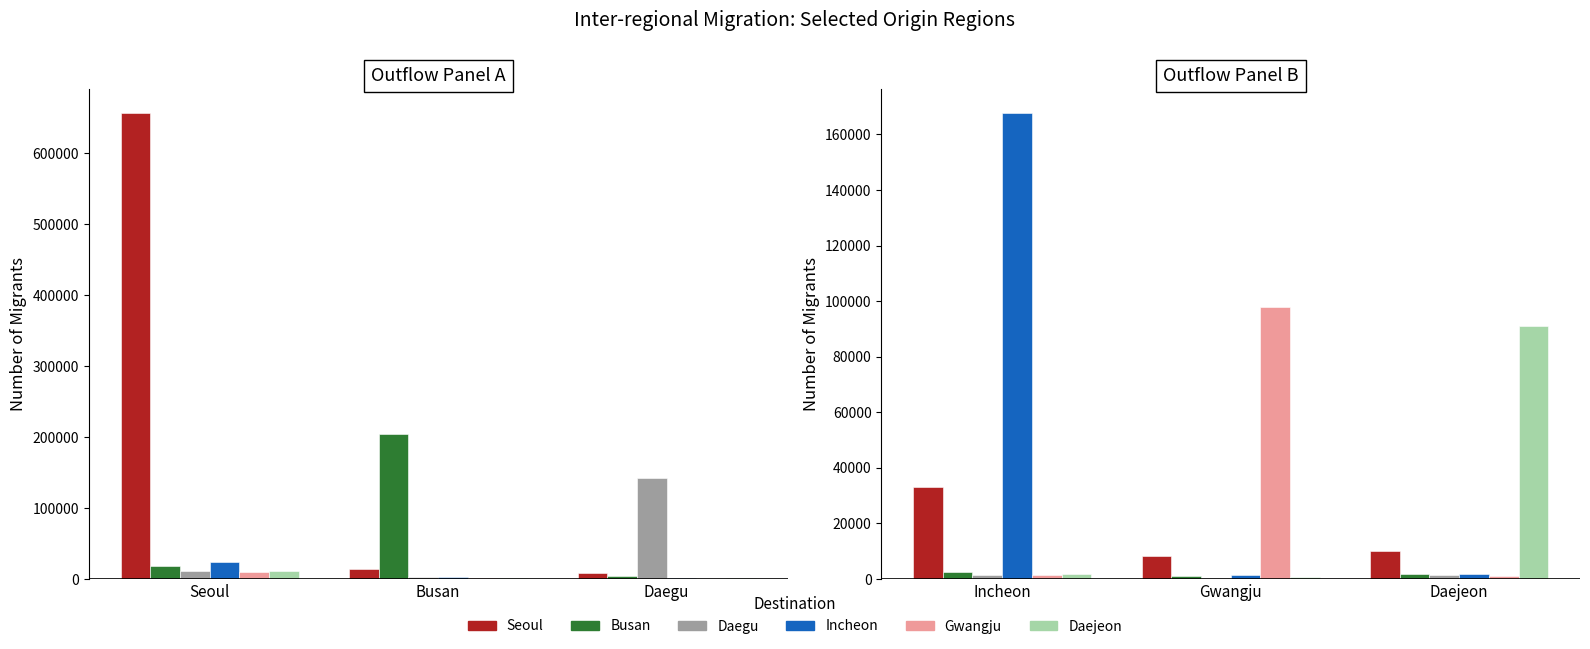

Where is Busan nearest to the value 1831?

Daejeon